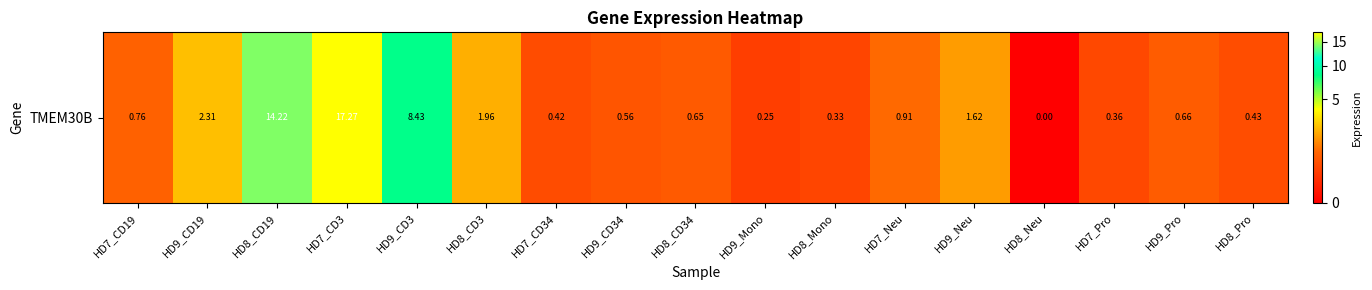

What is the sum of all values?

51.1